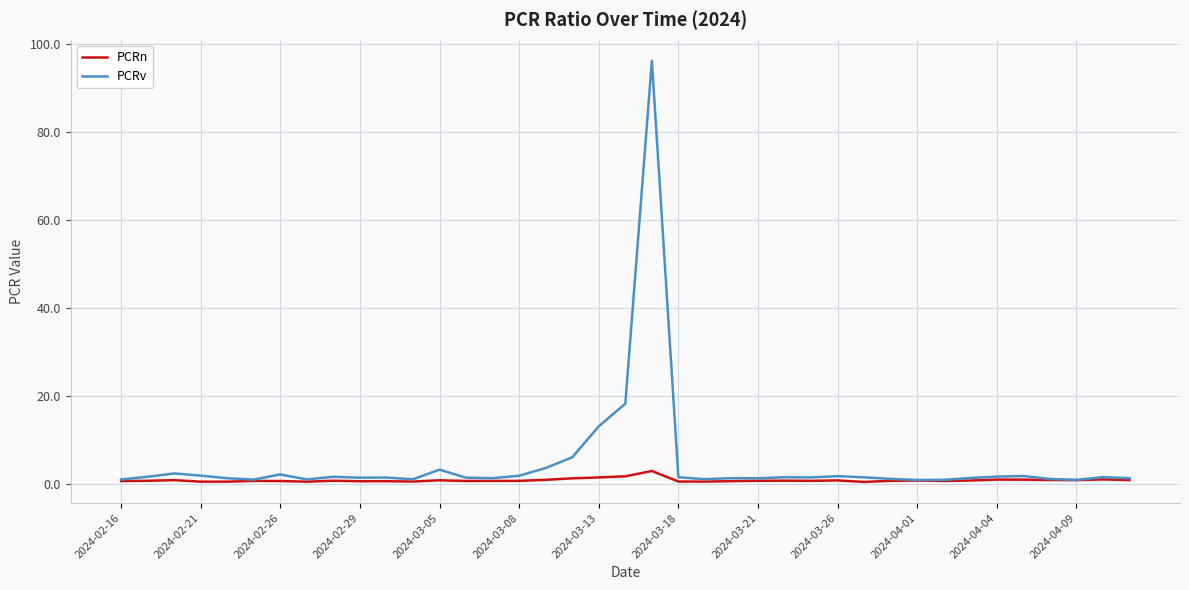

Which series has the widest spread of values?

PCRv